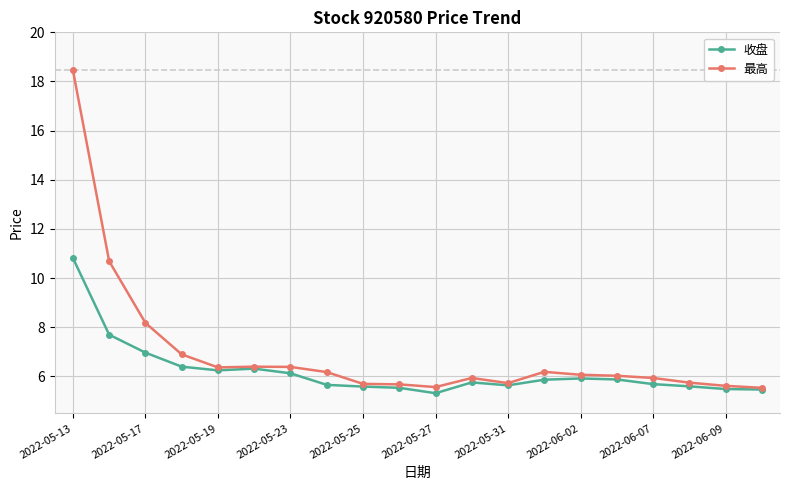

List the series in order of their peak value, lowest first.

收盘, 最高